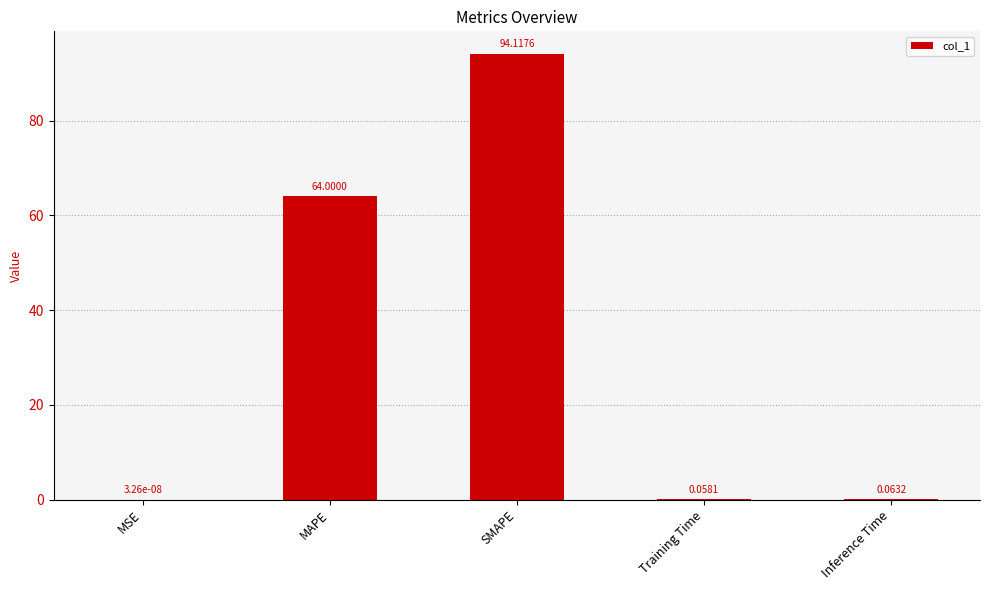

Are the bars horizontal?

No